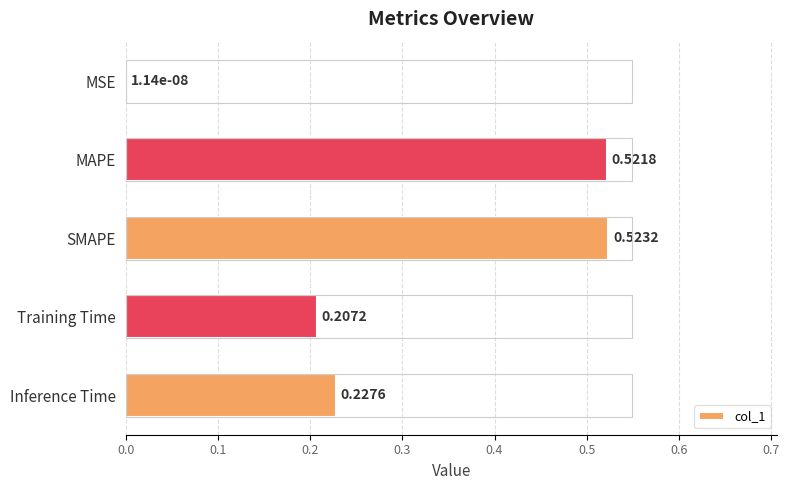

At which category does the chart reach its peak across all series?

SMAPE